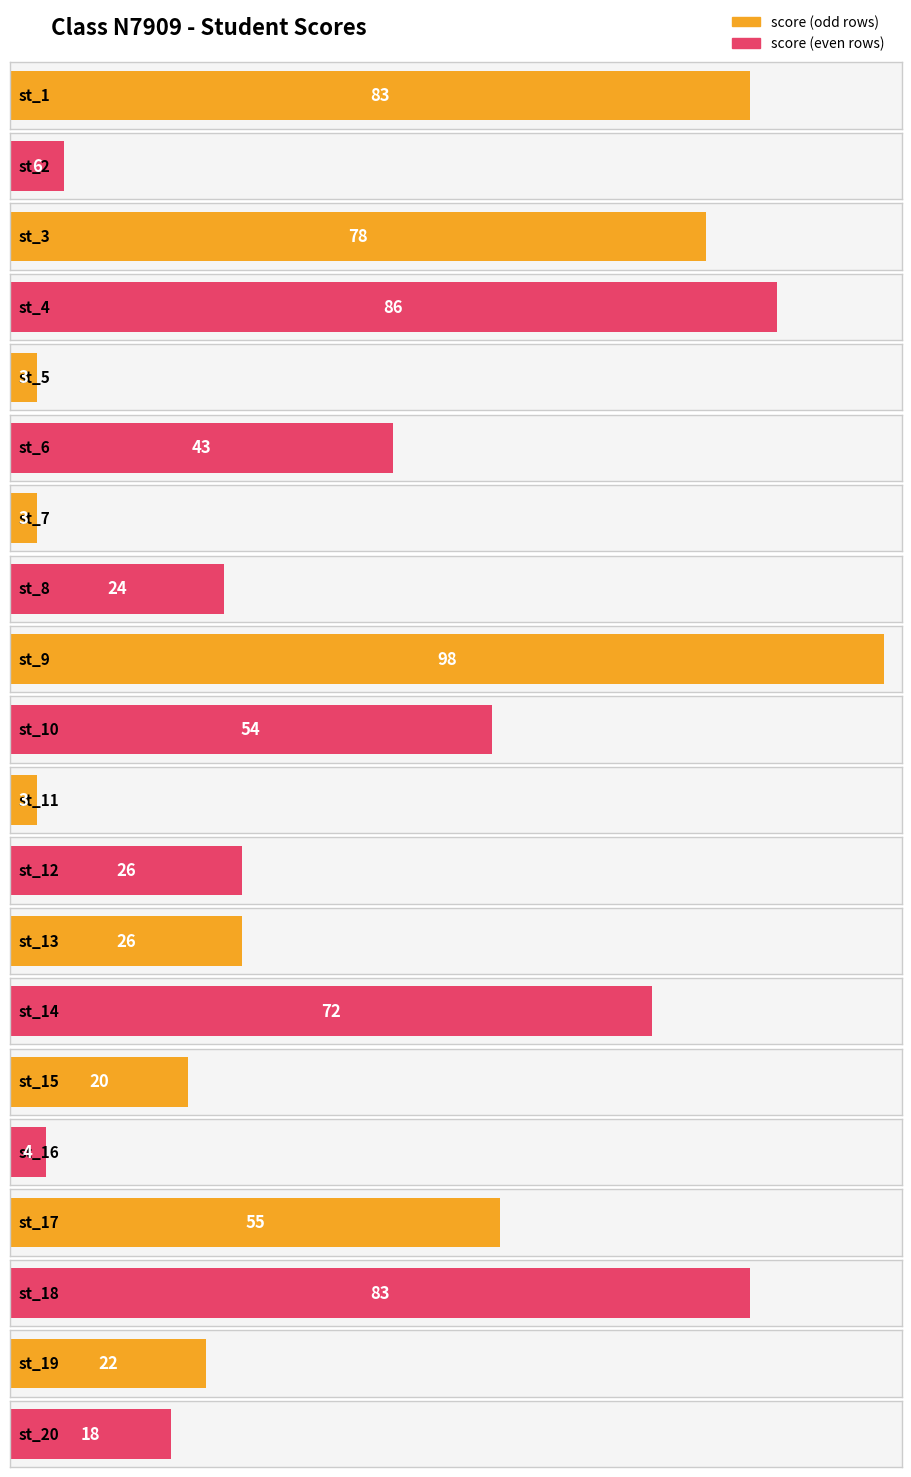

What is the difference between the values at st_5 and st_8?

21